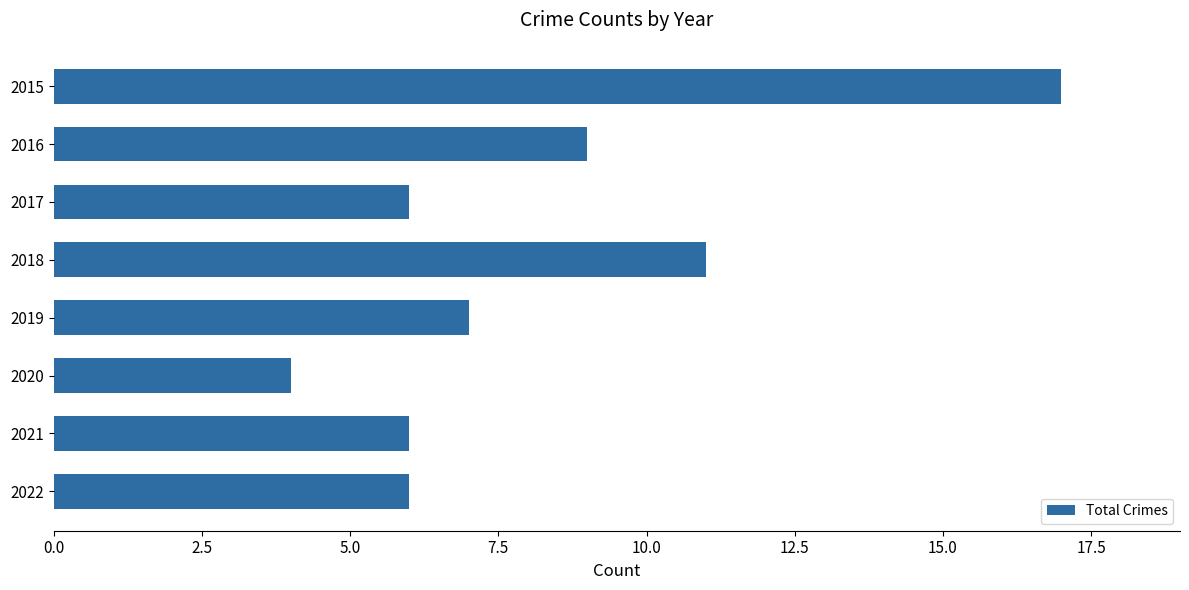

What is the value of the 8th bar from the top?

6